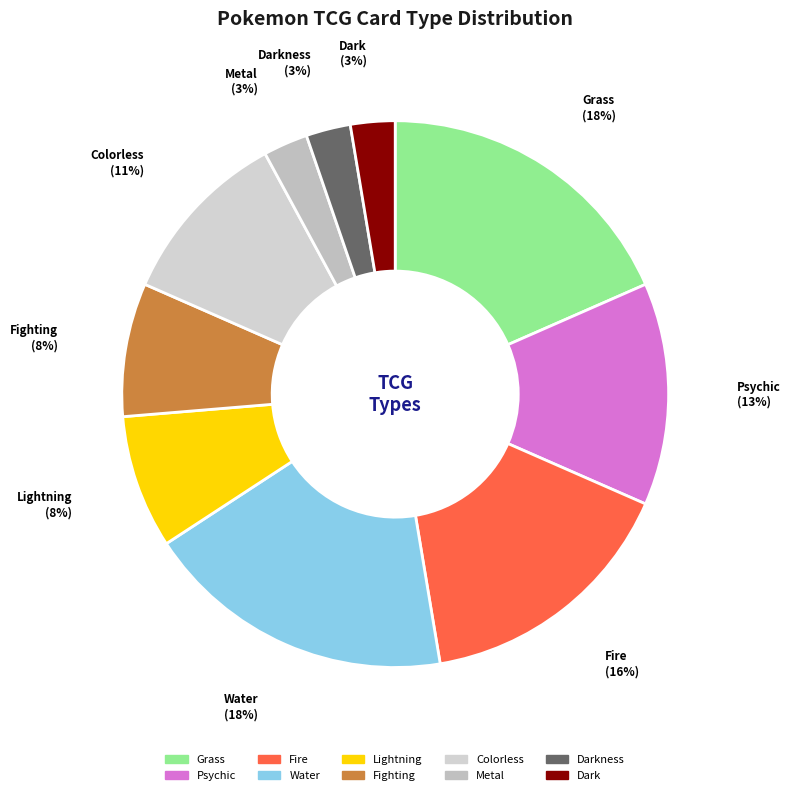

To the nearest percent, what is the average slice percentage?

10%